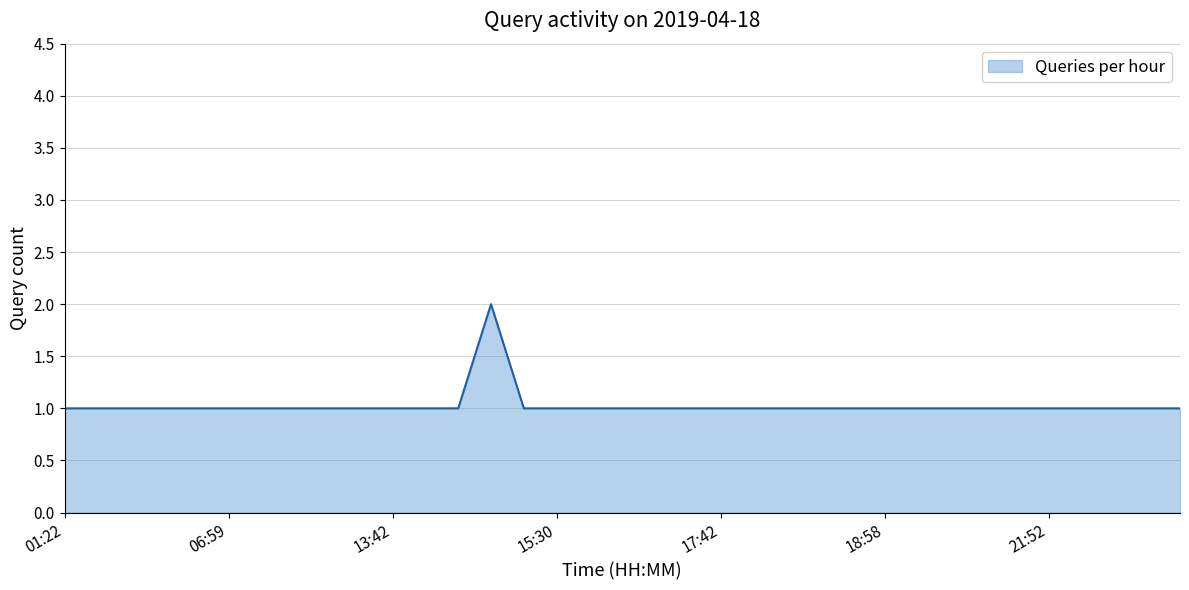

What is the difference between the maximum and minimum values?

1